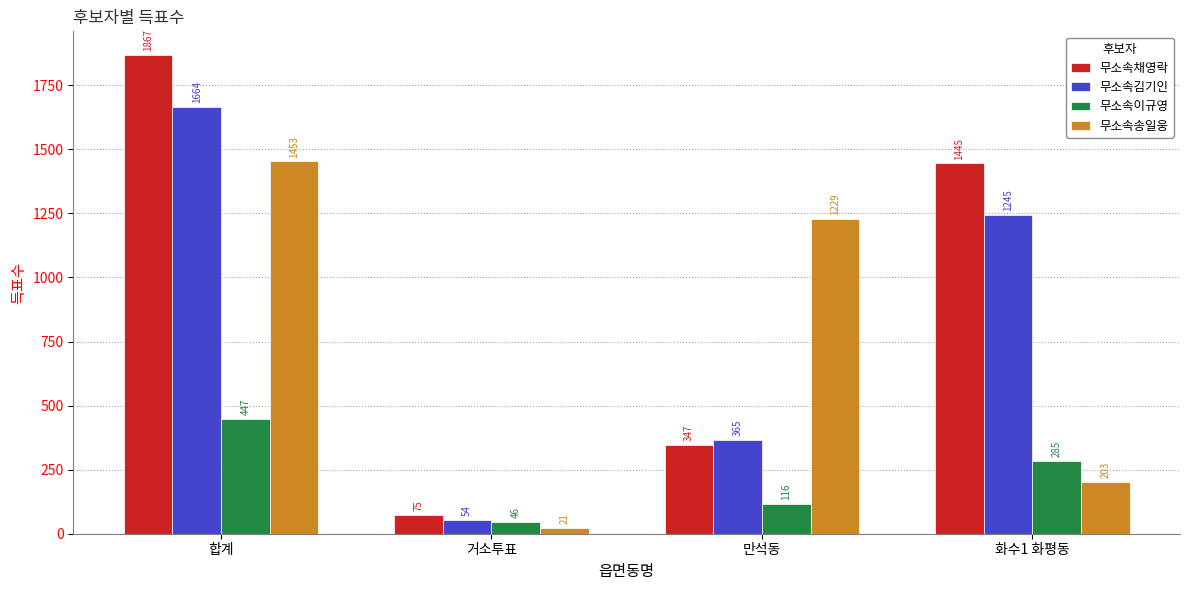

What is the difference between the maximum and minimum values in the 무소속김기인 series?

1610